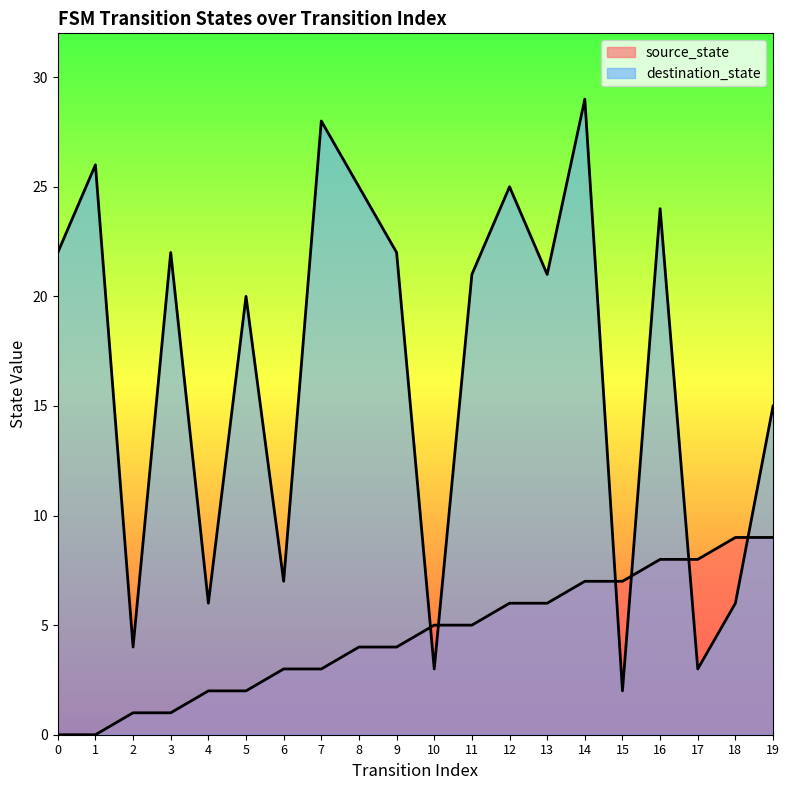

Where does the source_state series first go above 5?

12